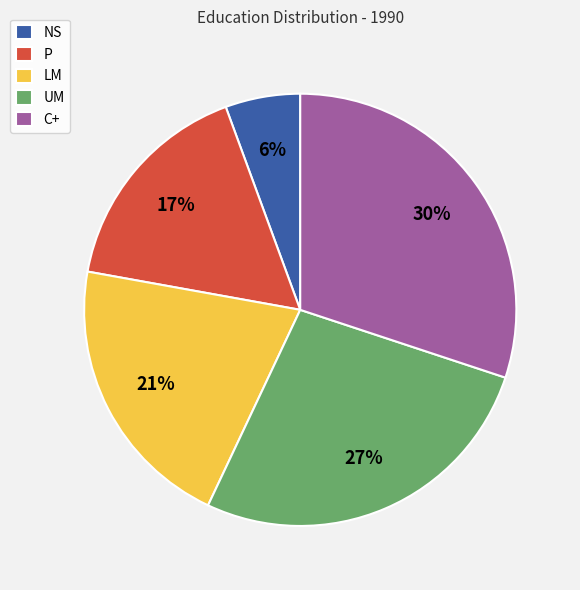

Is the sum of LM and C+ greater than half?

Yes